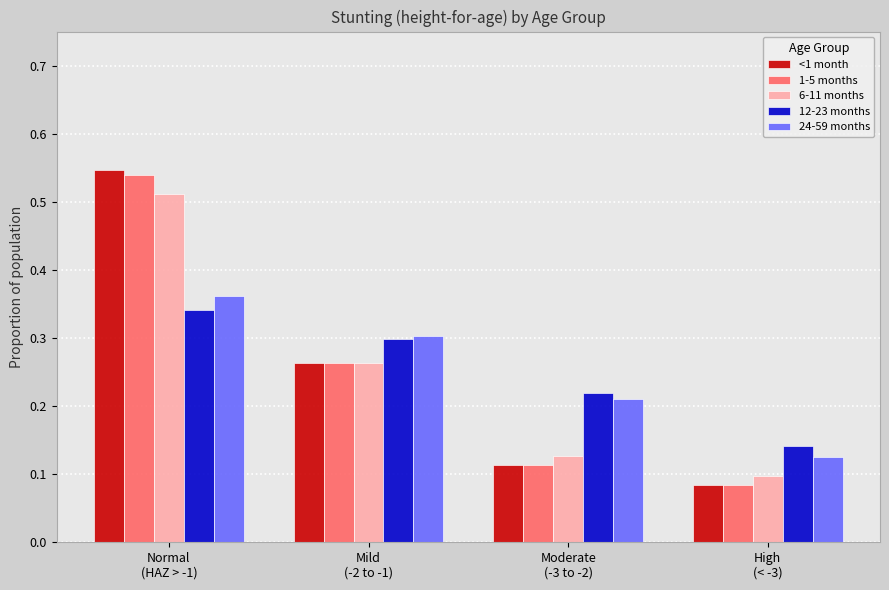

At how many categories does at least one series exceed 0?

4